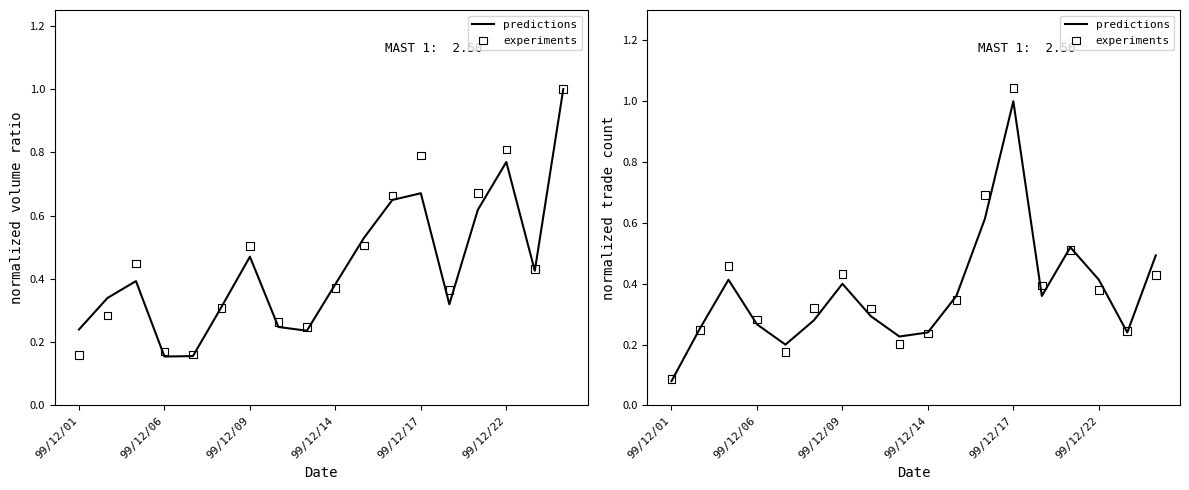

What is the total value across all series at 99/12/06?

0.5